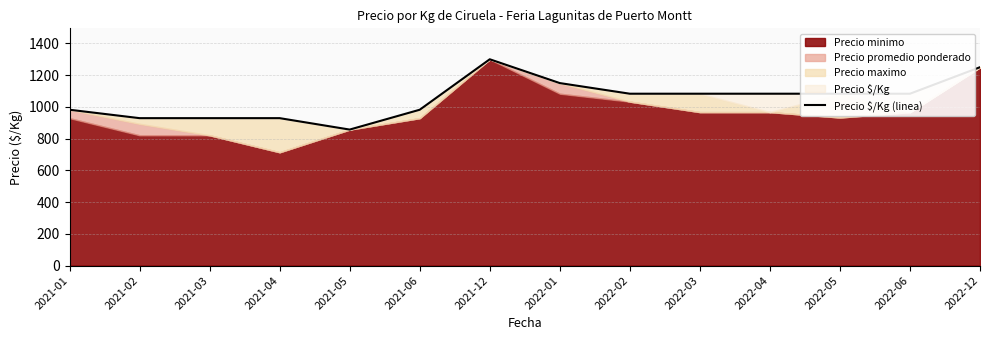

Approximately how many times larger is the value at 2022-04 compared to 2021-05?

1.3